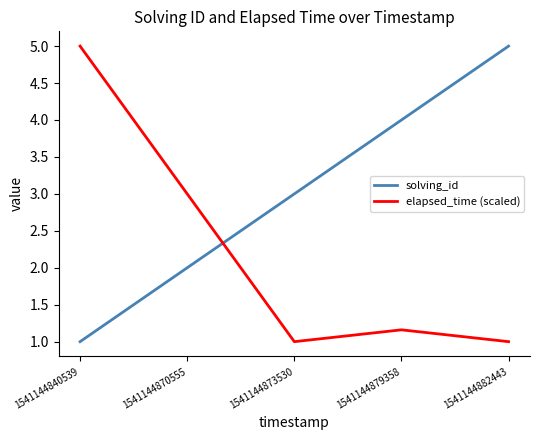

What is the difference between the maximum and minimum values in the elapsed_time (scaled) series?

4.0